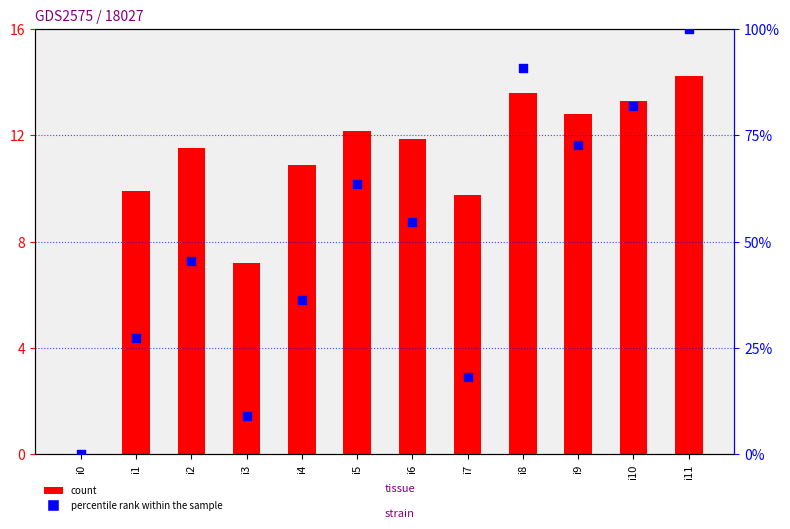

Which series reaches the minimum Y coordinate?

count